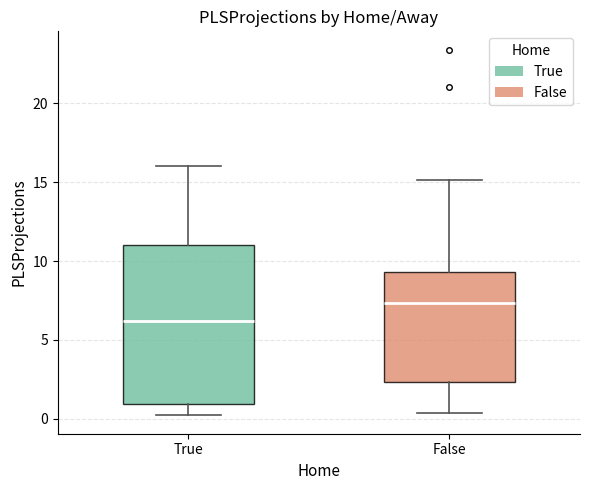

Which box is the tallest, from its lower edge to its upper edge?

True